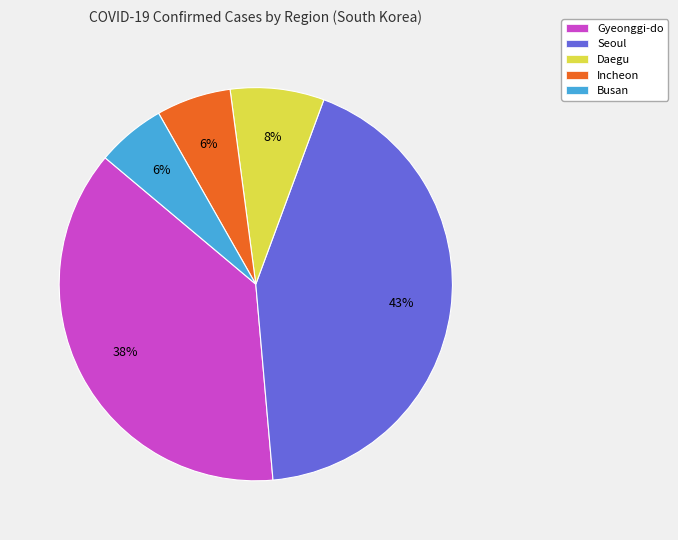

Is the sum of Busan and Incheon greater than half?

No